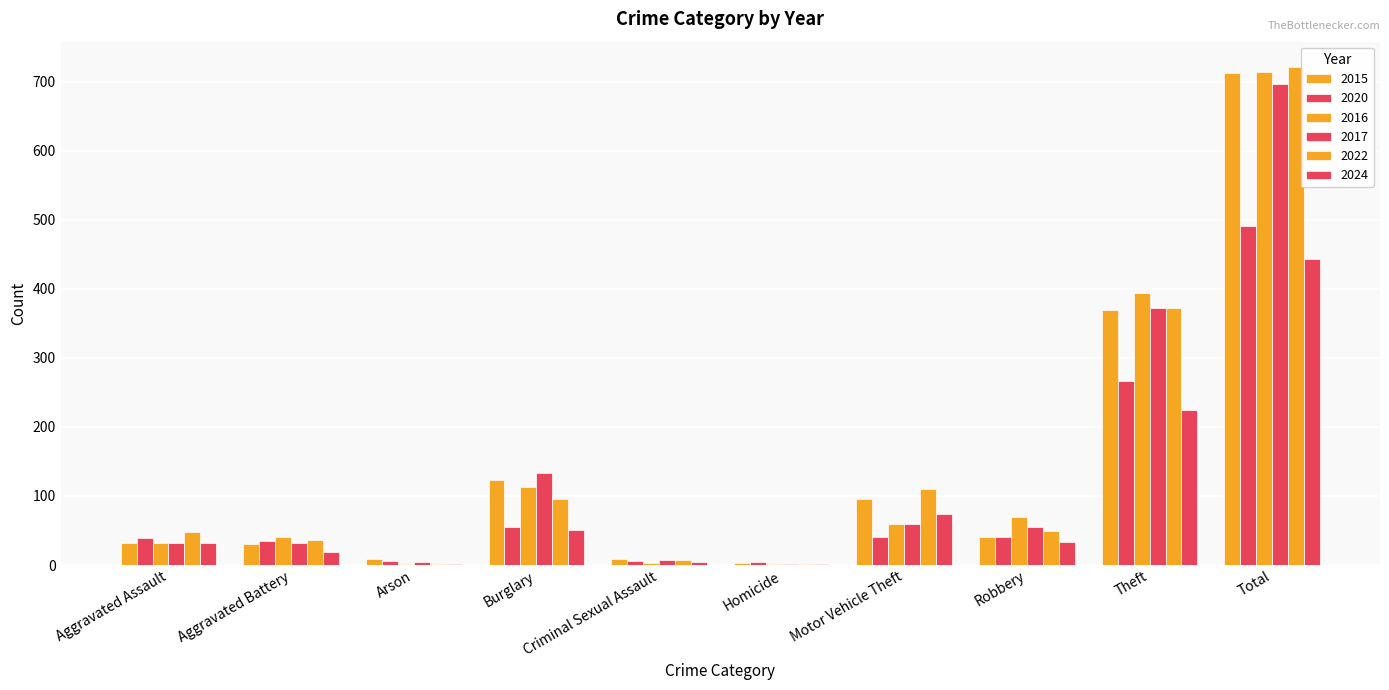

What is the label of the 9th bar from the left?

Theft